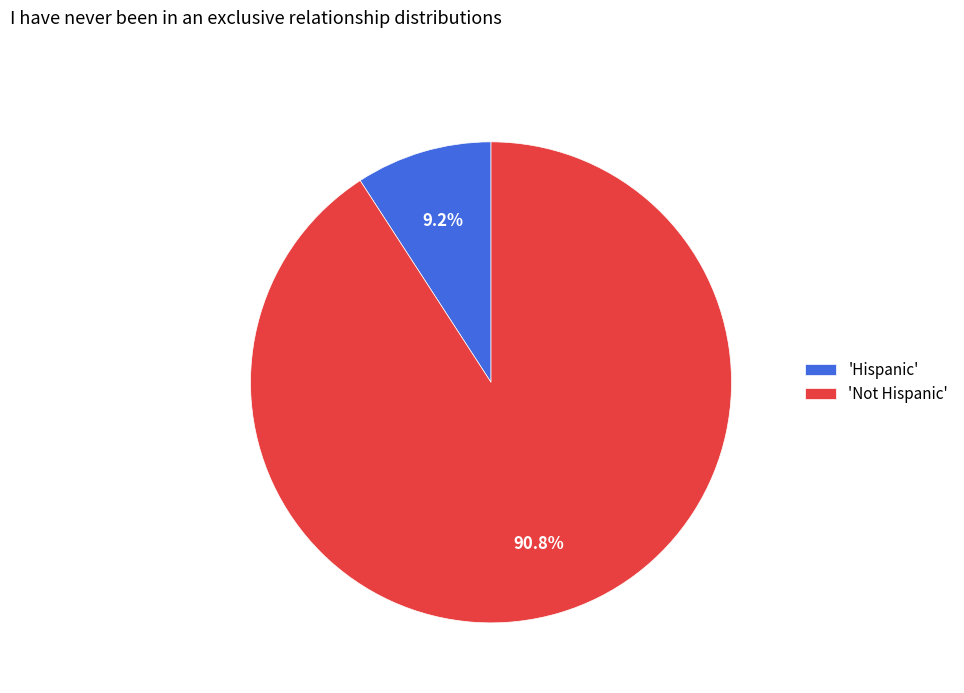

Rank the categories by value from lowest to highest.

'Hispanic', 'Not Hispanic'